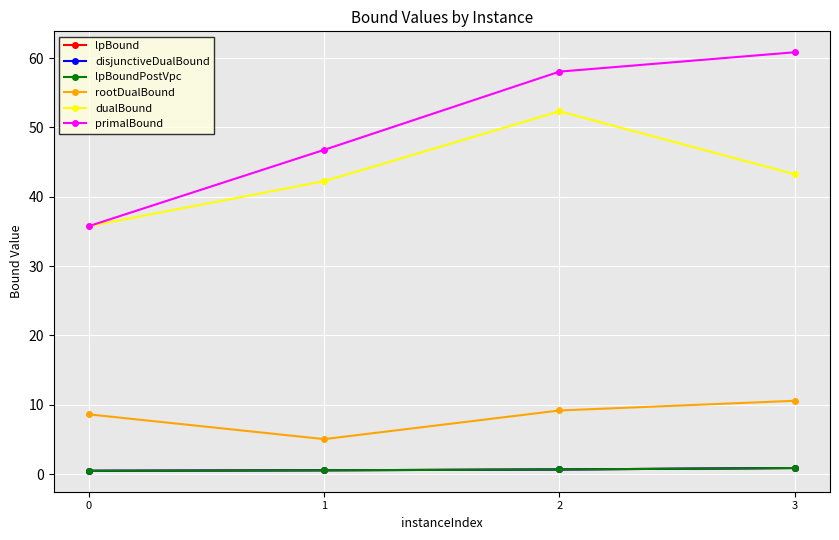

Reading left to right, list all the values displayed in this chart.

lpBound: 0.5	0.5	0.7	0.9
disjunctiveDualBound: 0.5	0.5	0.7	0.9
lpBoundPostVpc: 0.5	0.5	0.7	0.9
rootDualBound: 8.6	5.0	9.2	10.6
dualBound: 35.8	42.2	52.3	43.2
primalBound: 35.8	46.8	58.0	60.8